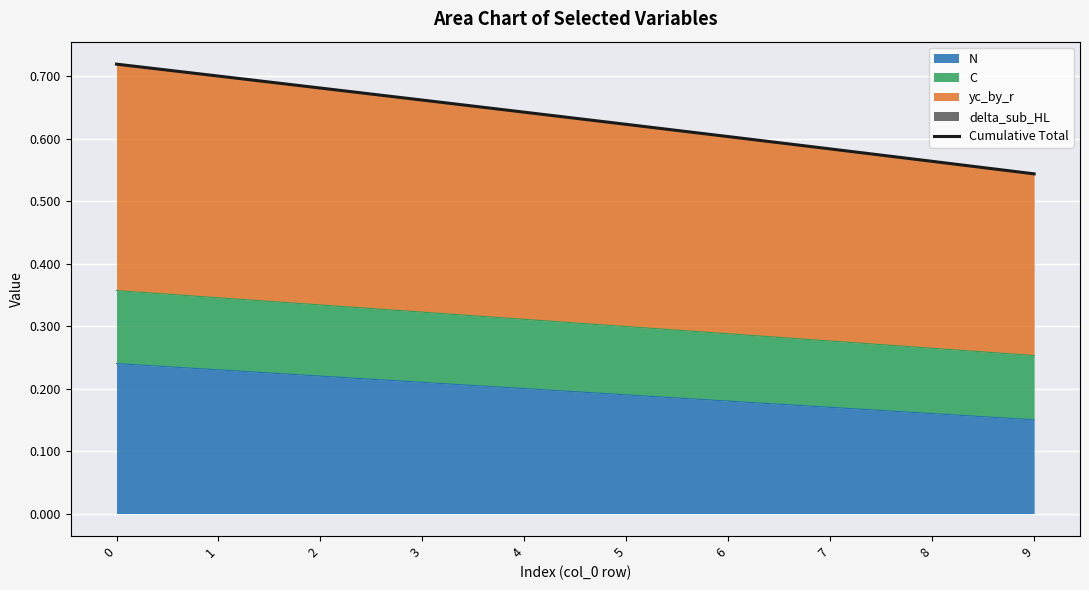

Rank the categories by value from highest to lowest.

0, 1, 2, 3, 4, 5, 6, 7, 8, 9